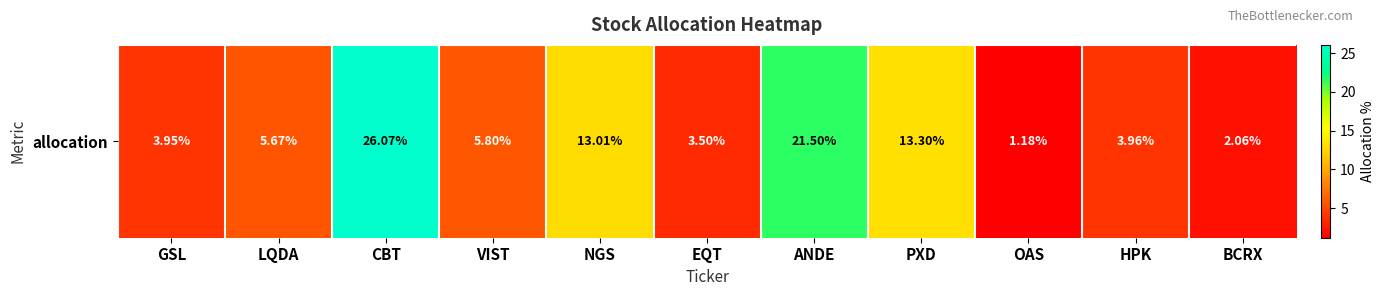

Where does the data first go above 5?

LQDA